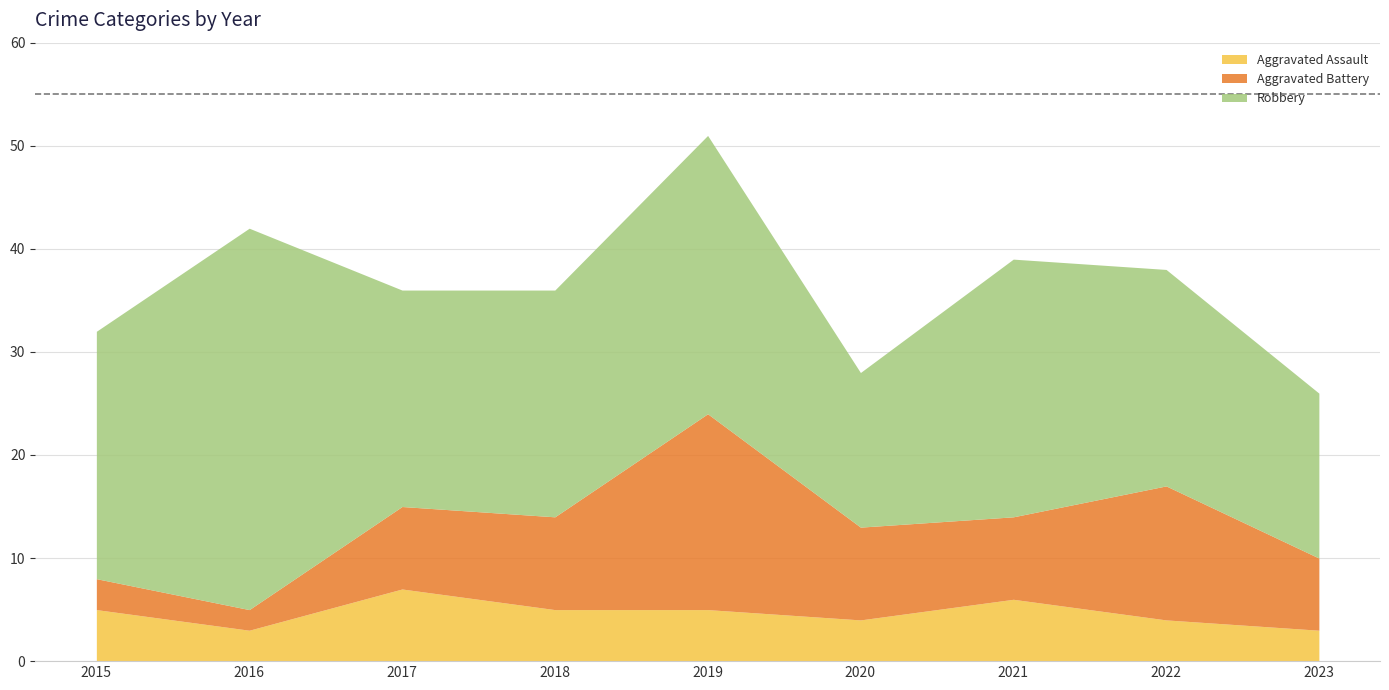

Does the chart have visible grid lines?

Yes